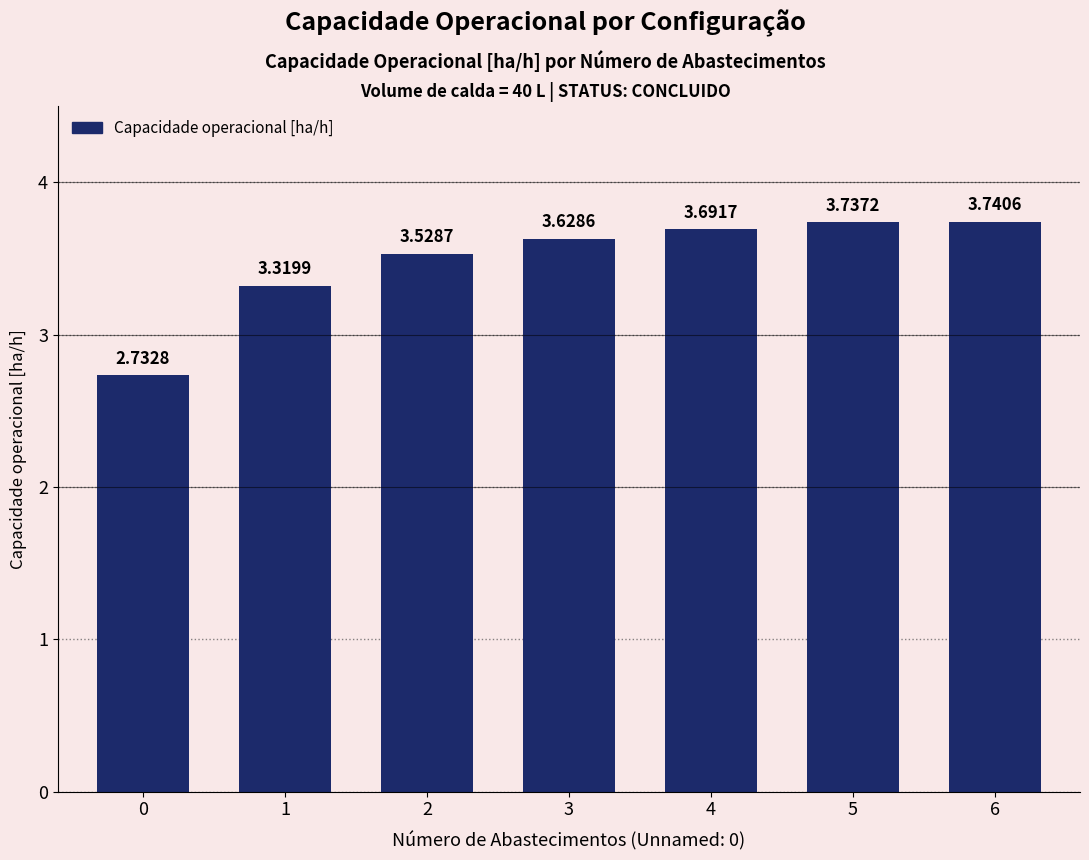

How many bars are there in total?

7